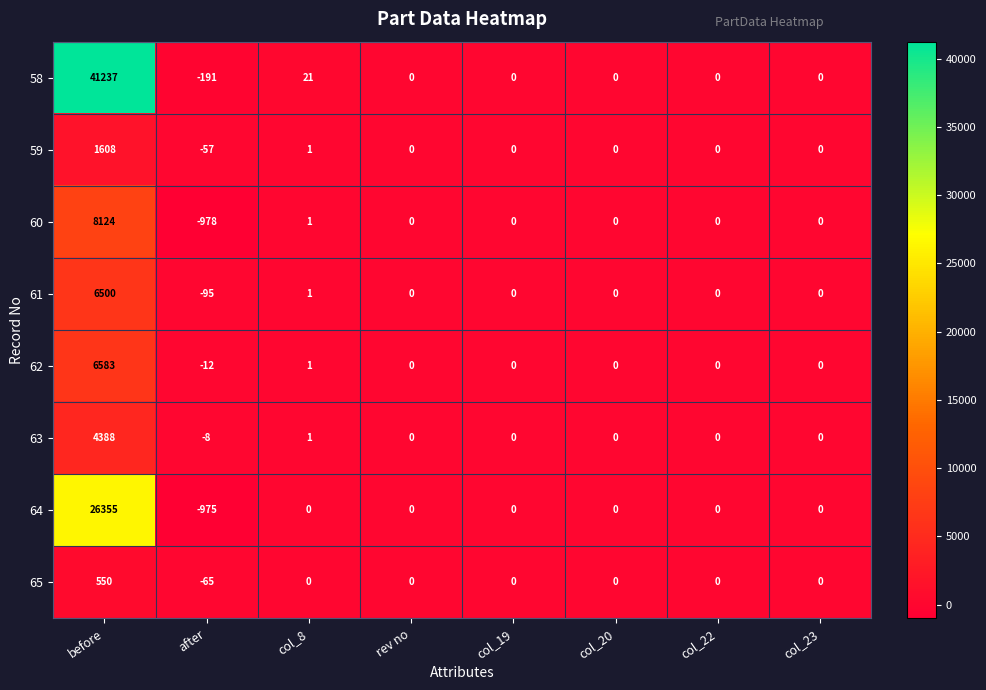

Which series has the largest range (max minus min)?

58